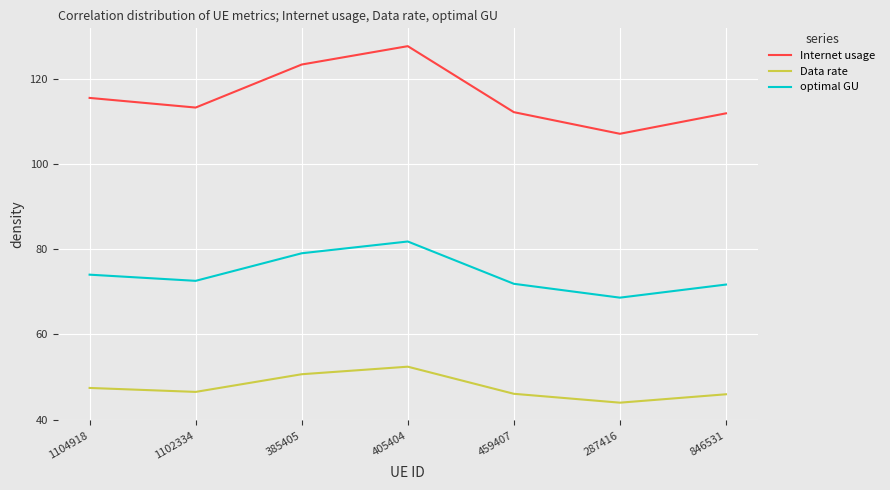

In Data rate, how many points are lower than both neighbors (excluding endpoints)?

2